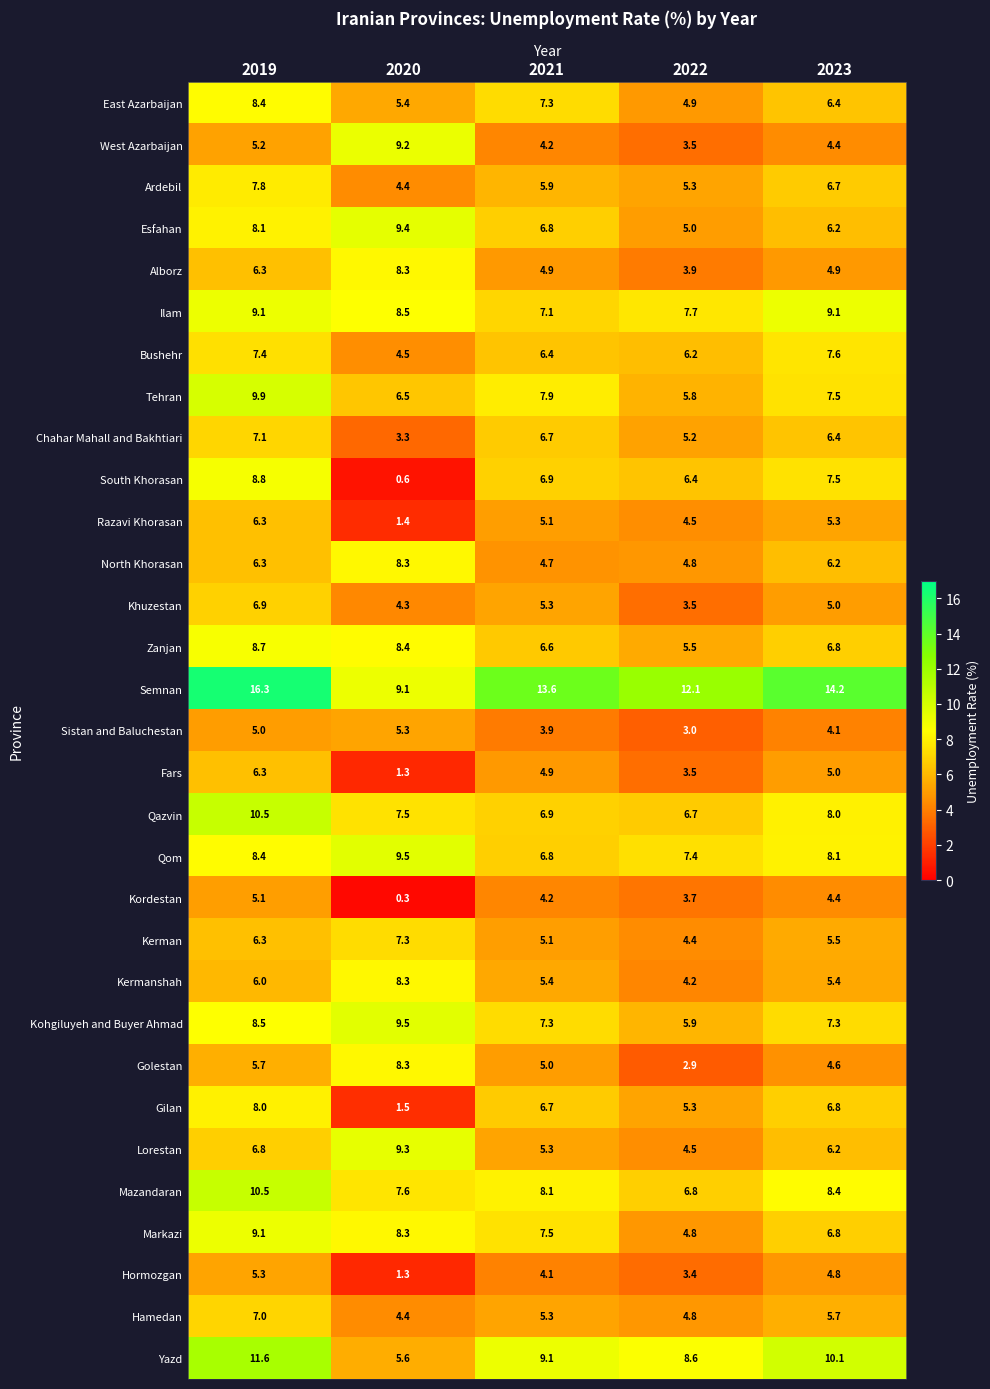

Which label corresponds to the smallest value in the chart?

2020